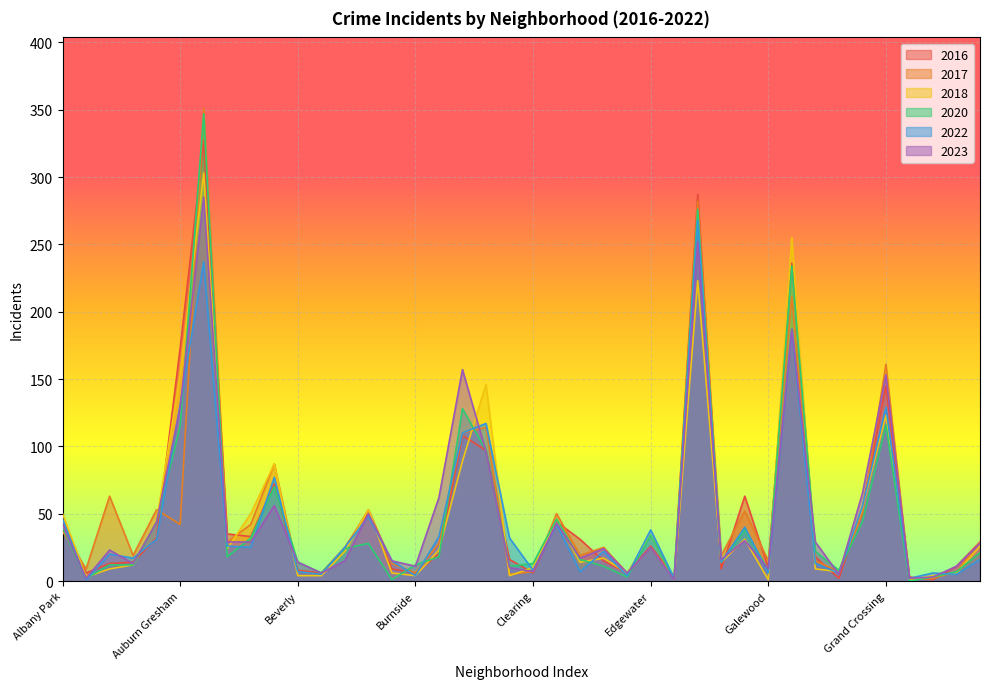

Which series changed the most between Bridgeport and Fuller Park?

2016